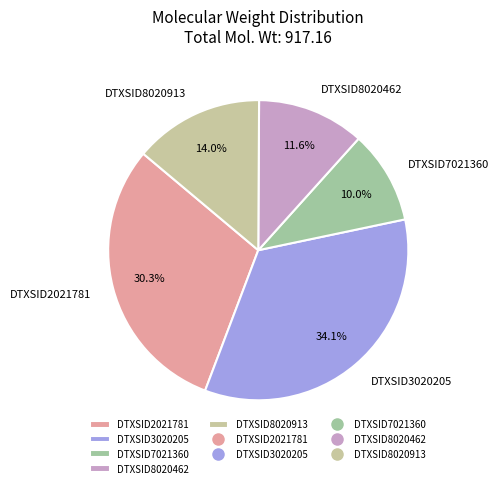

How many segments does this pie chart have?

5